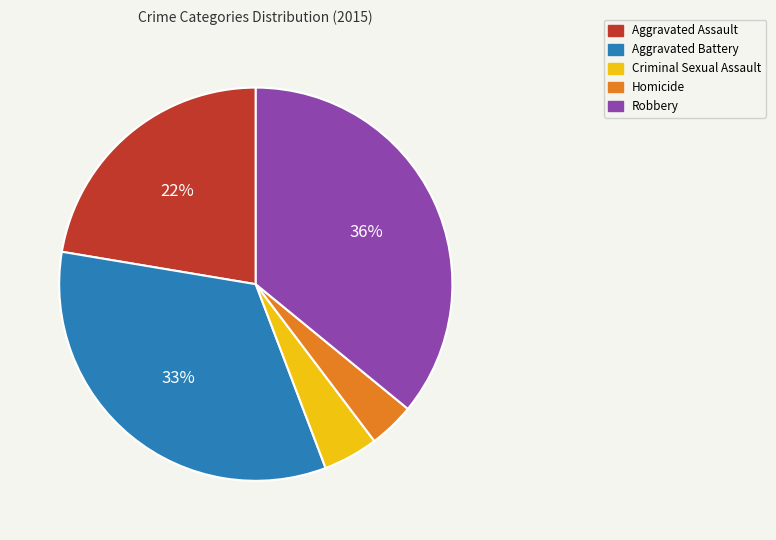

True or false: Criminal Sexual Assault accounts for 5% of the total.

True